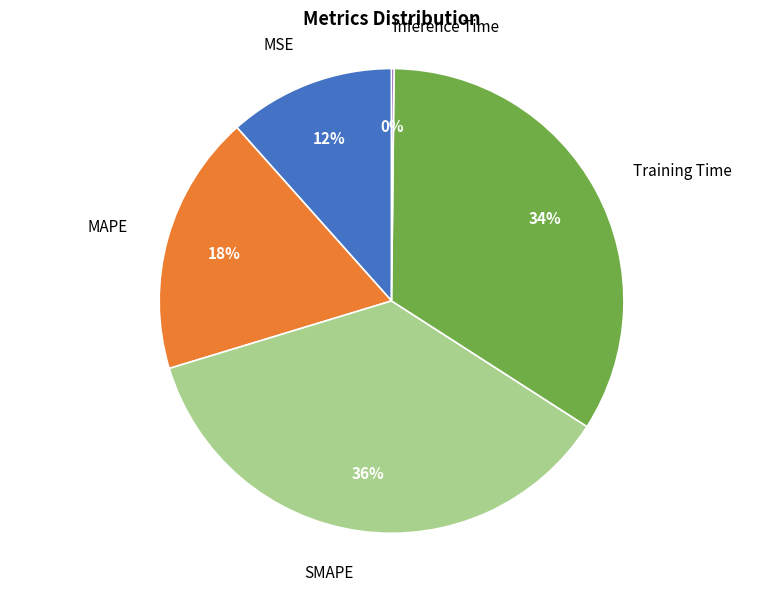

Does any single category account for the majority?

No